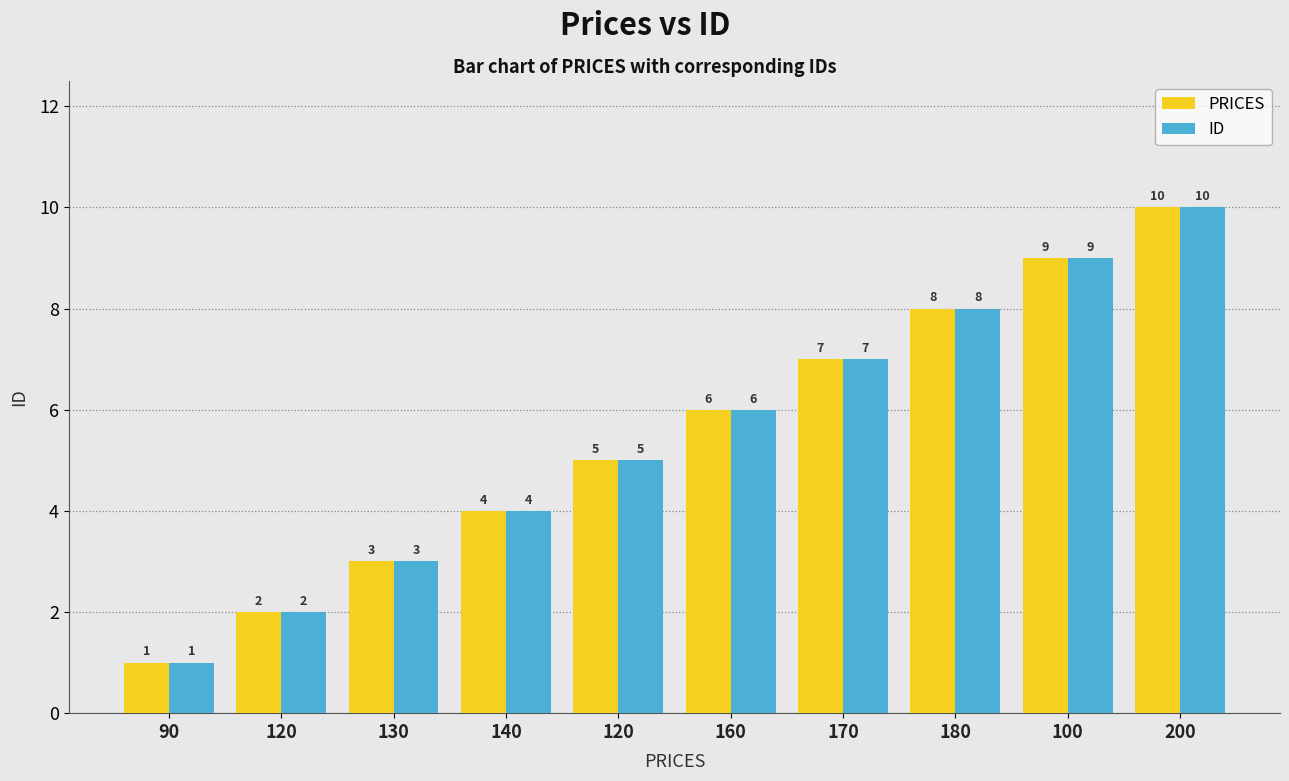

How many bars are there in total?

20